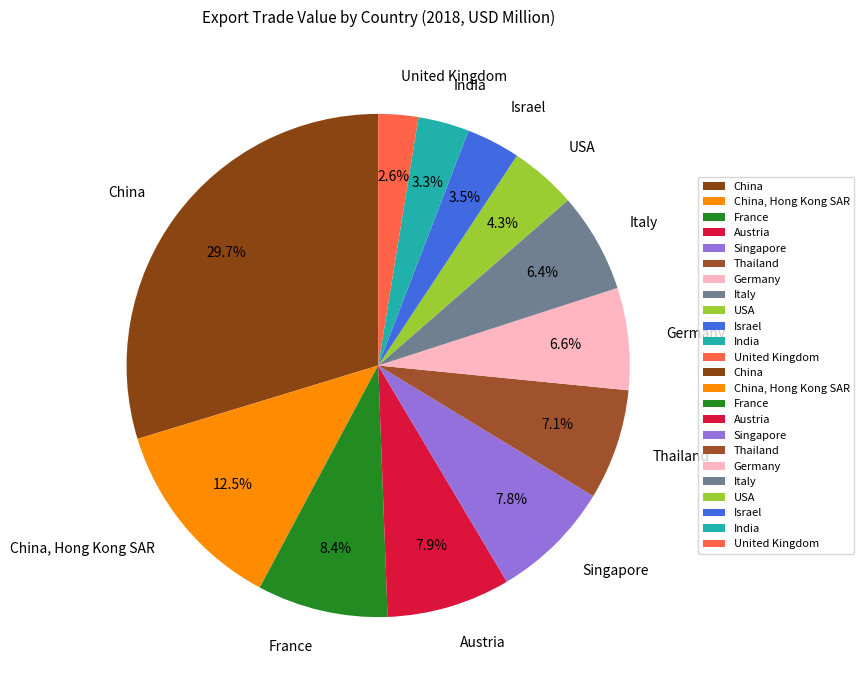

To the nearest percent, what is the difference between the largest and smallest slice percentages?

27%